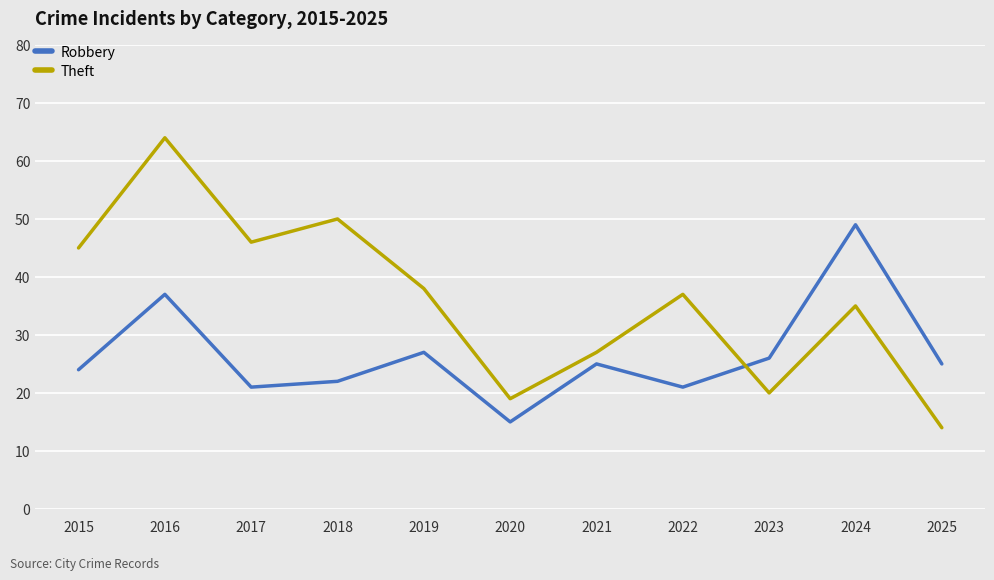

Which series ends up on top after the final intersection of Theft and Robbery?

Robbery